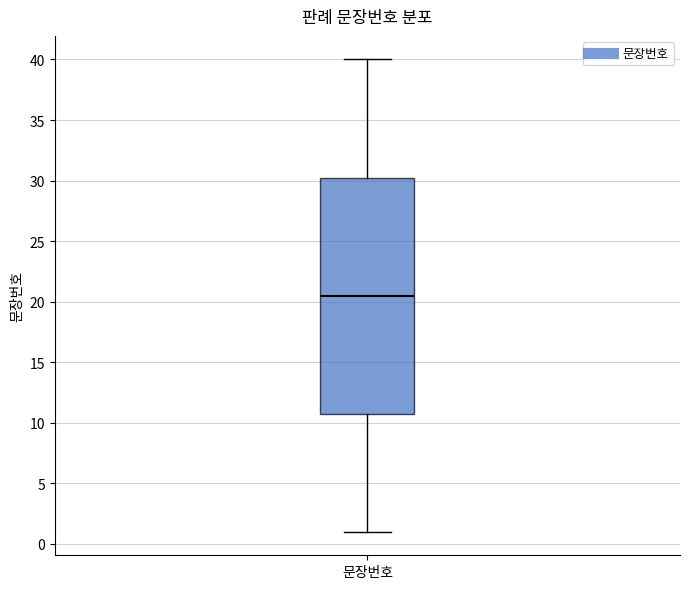

Read this box plot against the y-axis: the position of the median line, the range covered by the box, and the ends of both whiskers. The values are not printed on the chart, so give them approximately, as read against the axis.

median 20.5, box 11.0 to 30.5, whiskers 1.0 to 40.0